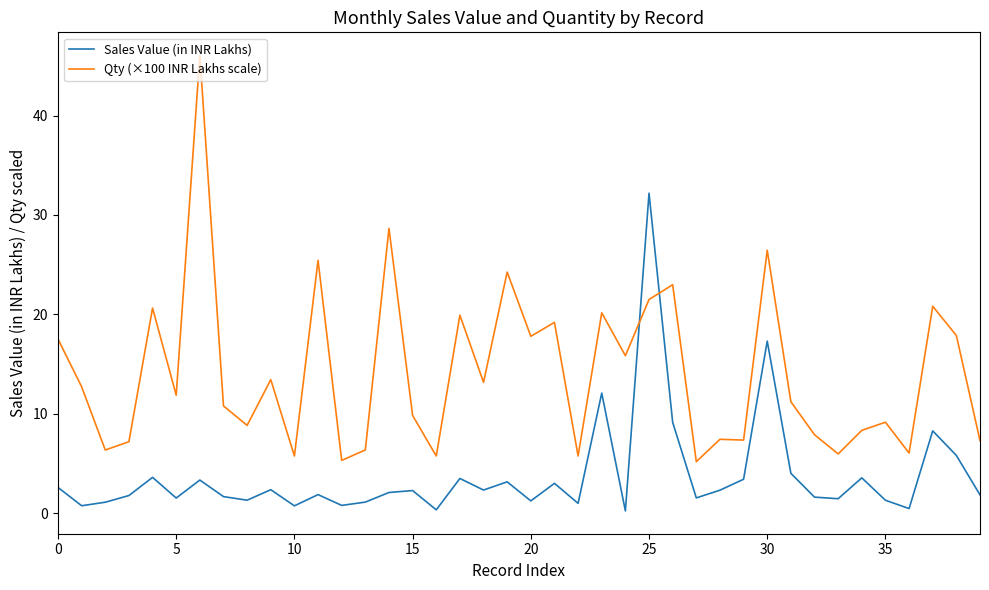

How many times do Sales Value (in INR Lakhs) and Qty (×100 INR Lakhs scale) cross each other?

2